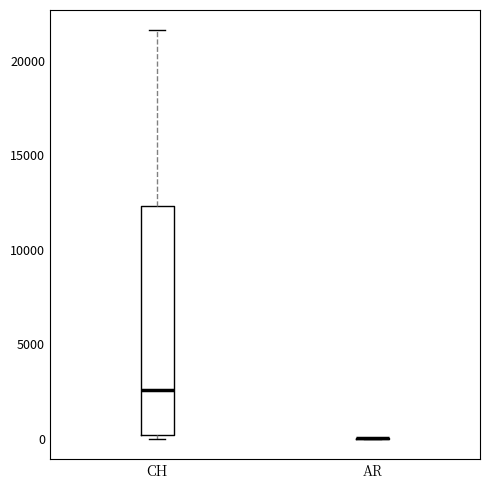

Reading left to right, read every box against the y-axis: the position of its median line, the range the box covers, and the ends of its whiskers. The values are not printed on the chart, so give them approximately, as read against the axis.

CH: median 2500, box 0 to 12500, whiskers 0 (just below the box's lower edge) to 21500
AR: box collapsed to a line at 0, whiskers 0 to 0